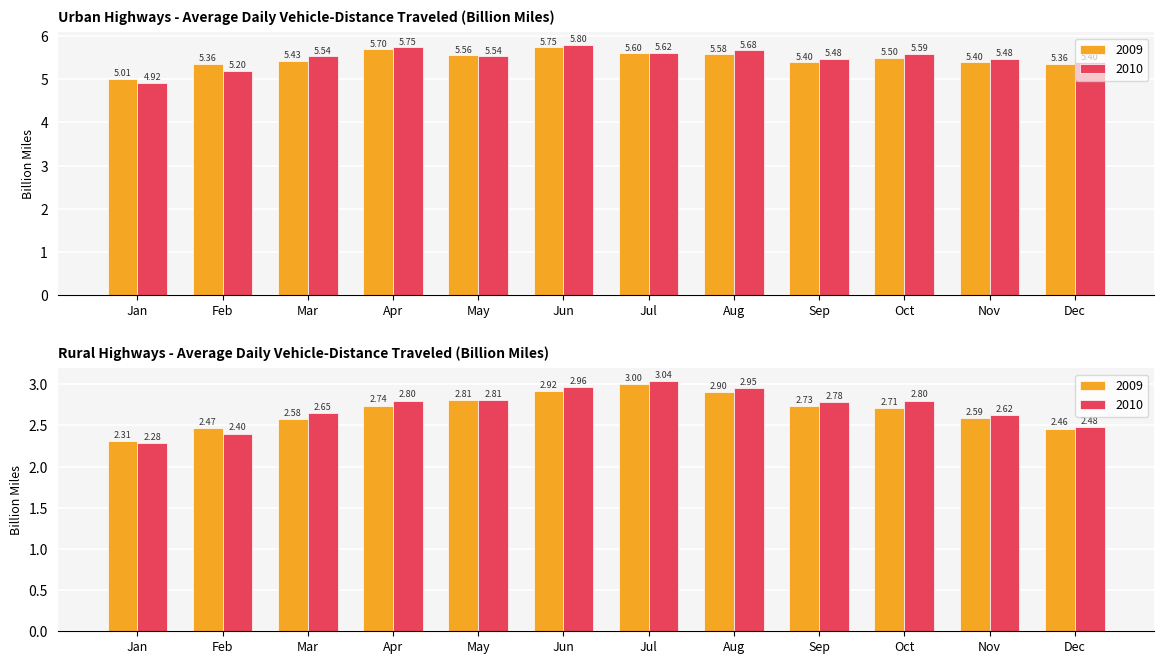

What is the average value of the 2010_rural series?

2.7